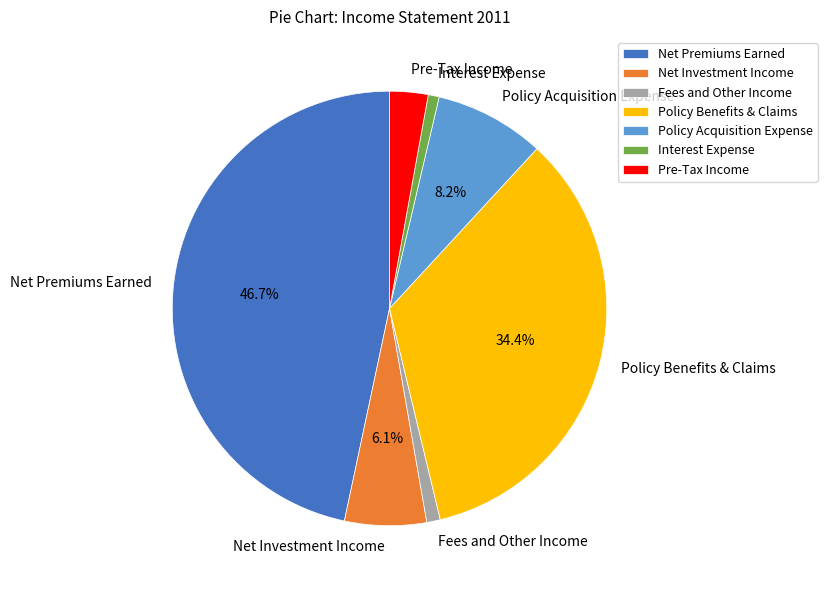

What is the largest slice in the pie chart?

Net Premiums Earned